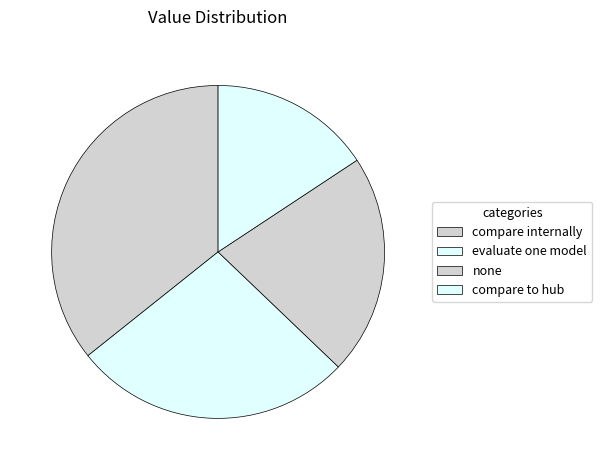

To the nearest percent, what portion does compare to hub represent?

16%